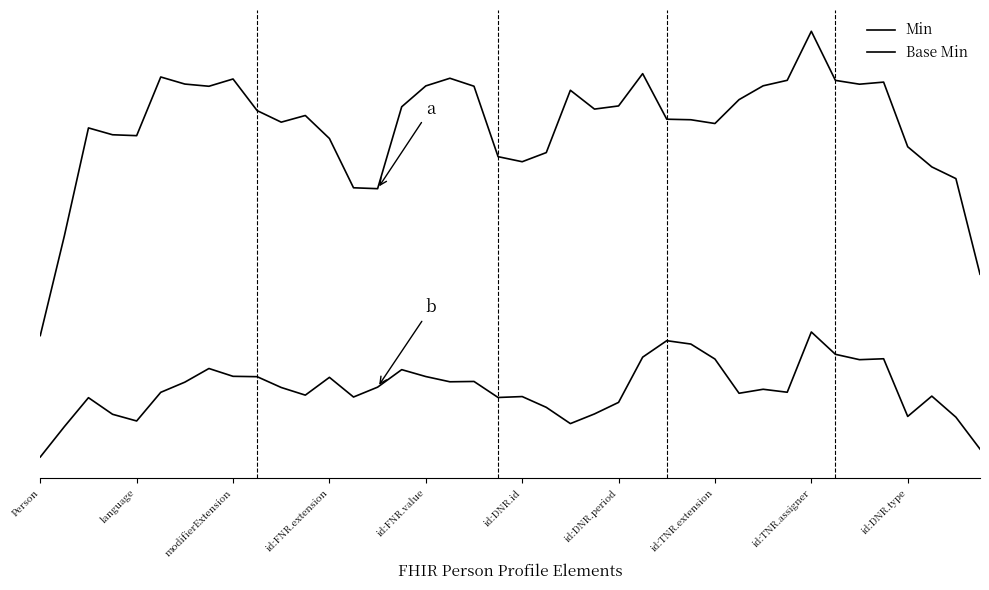

Does the chart have visible grid lines?

No